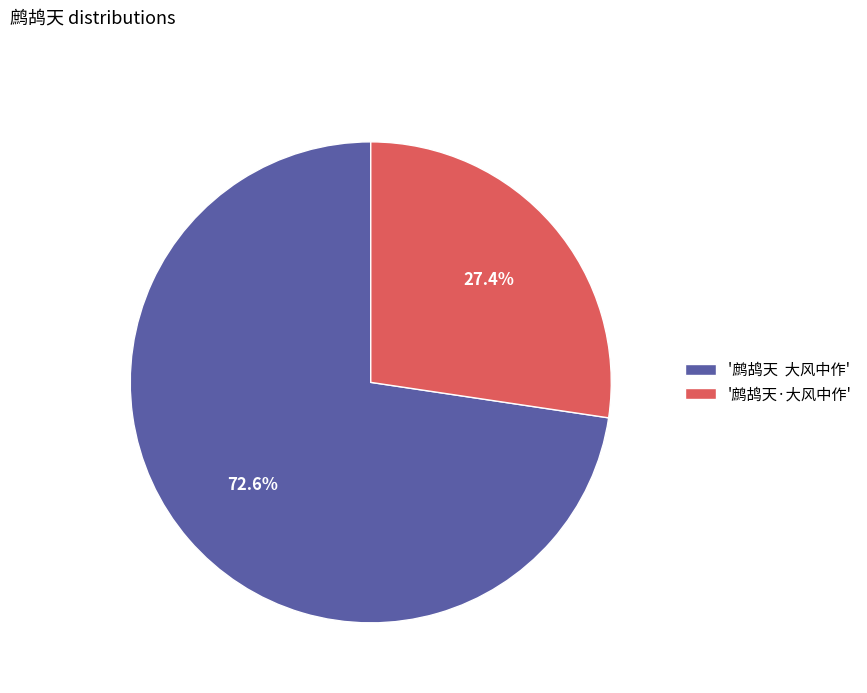

Do '鹧鸪天 大风中作' and '鹧鸪天·大风中作' together represent more than half of the pie?

Yes